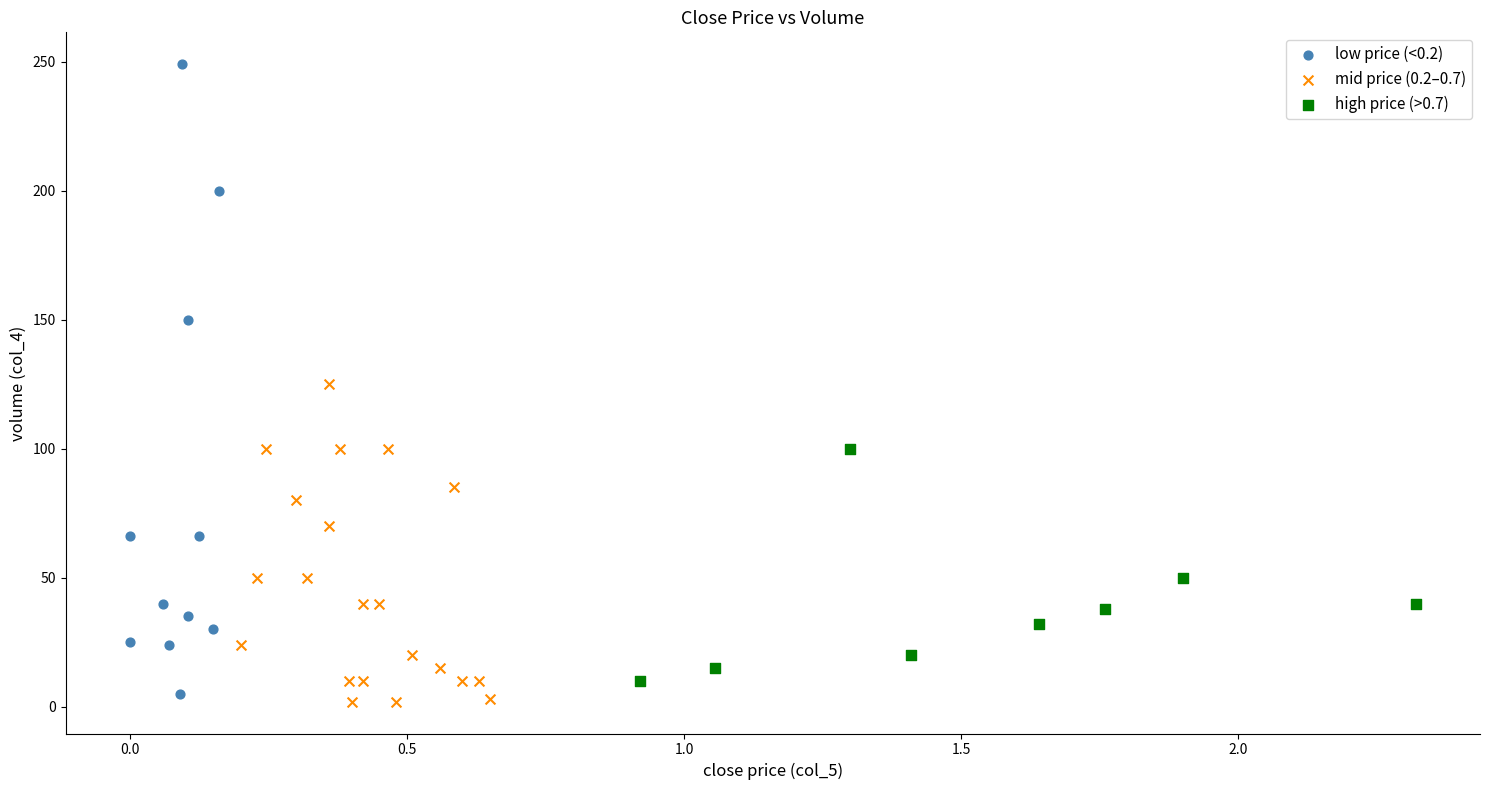

Which series reaches the minimum Y coordinate?

mid price (0.2–0.7)